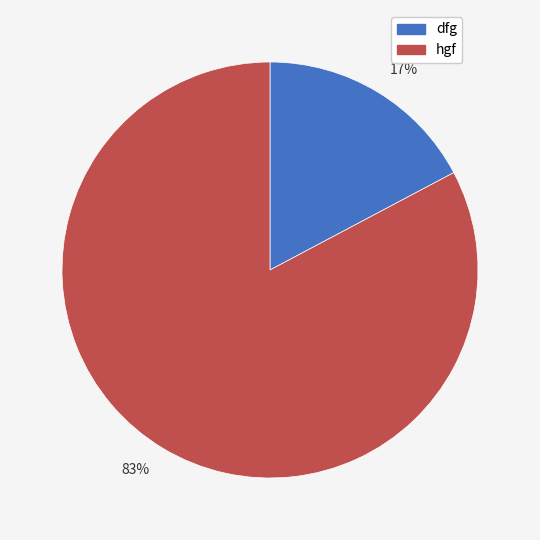

To the nearest percent, what portion does 83% represent?

83%